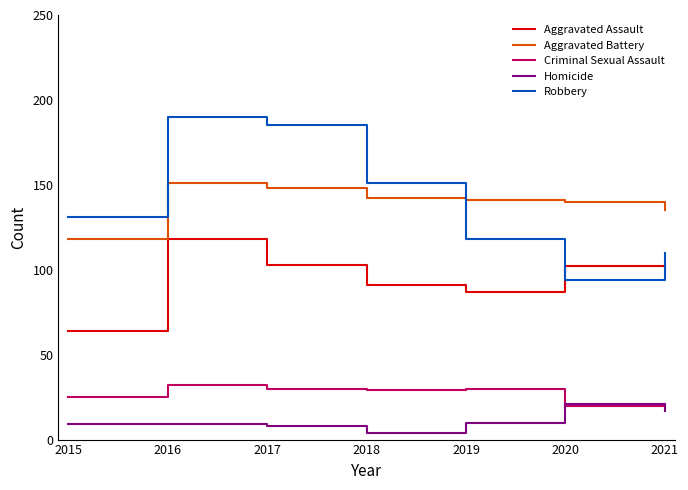

At which category is the sum across all series the highest?

2016